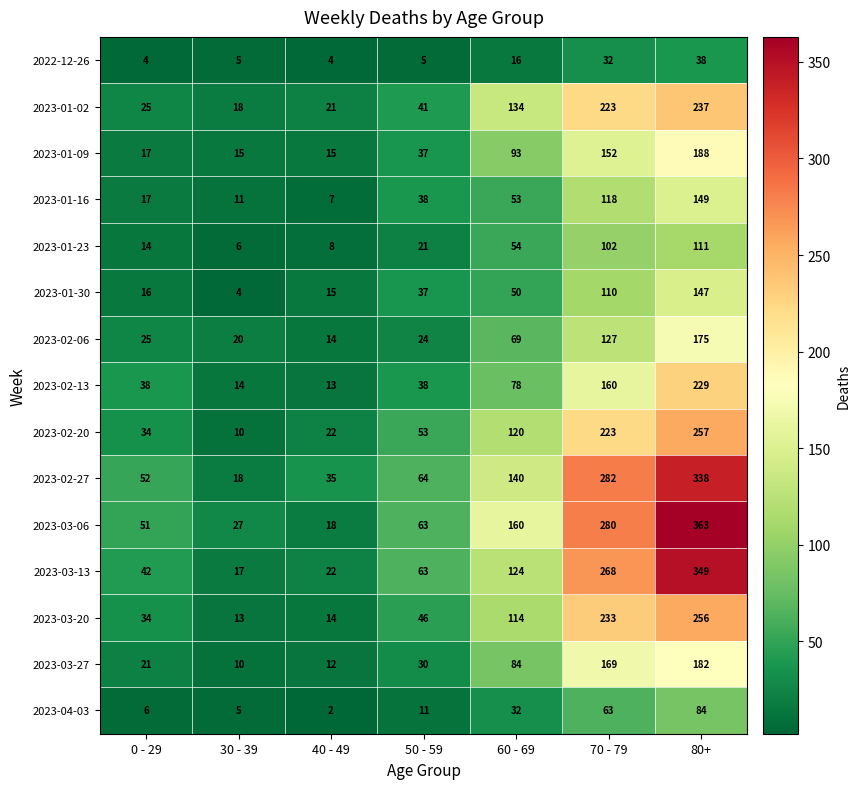

Which series has the largest range (max minus min)?

2023-03-06